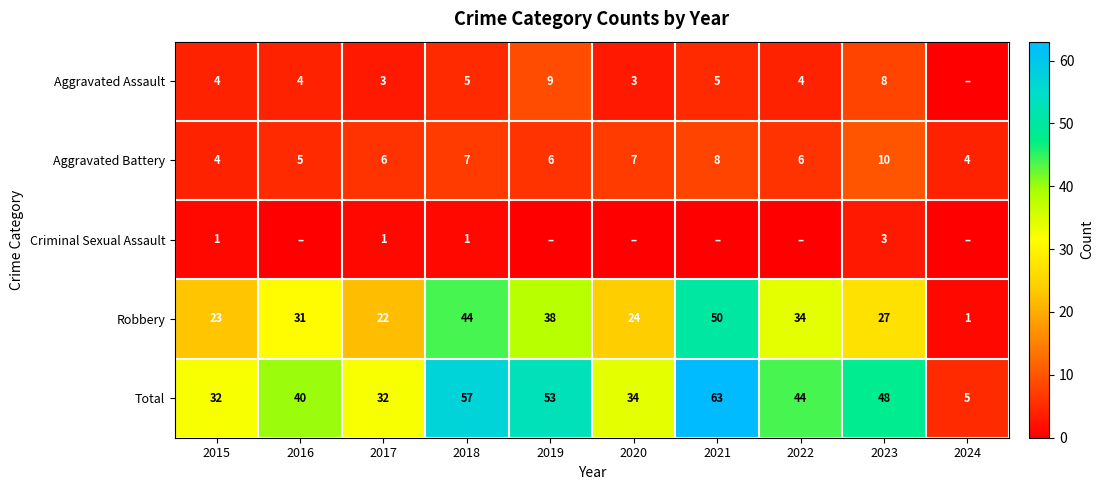

Is it true that Aggravated Battery equals 2 at 2016?

False